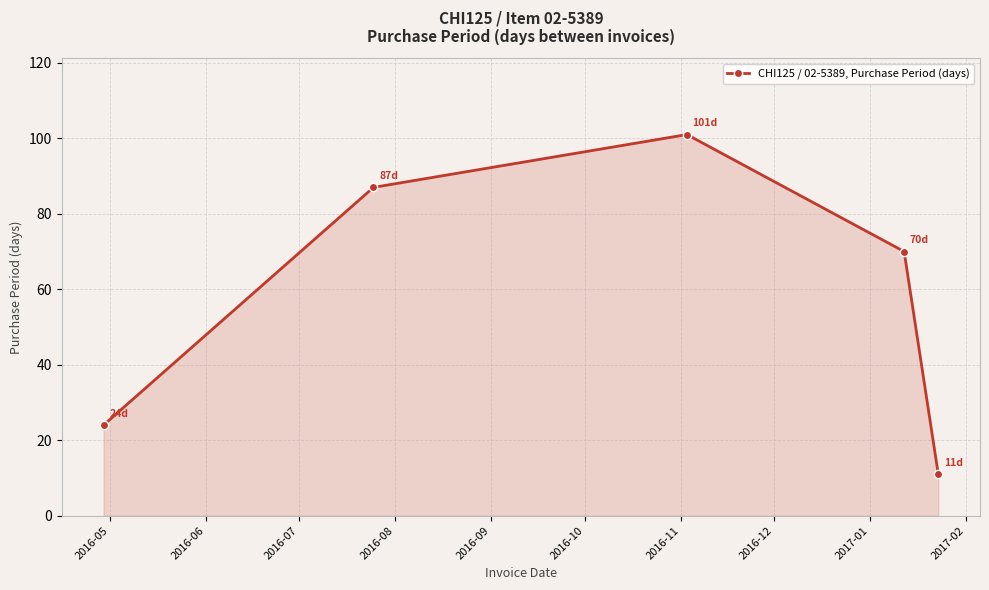

Reading right to left, transcribe all the data shown in this chart.

11	70	101	87	24